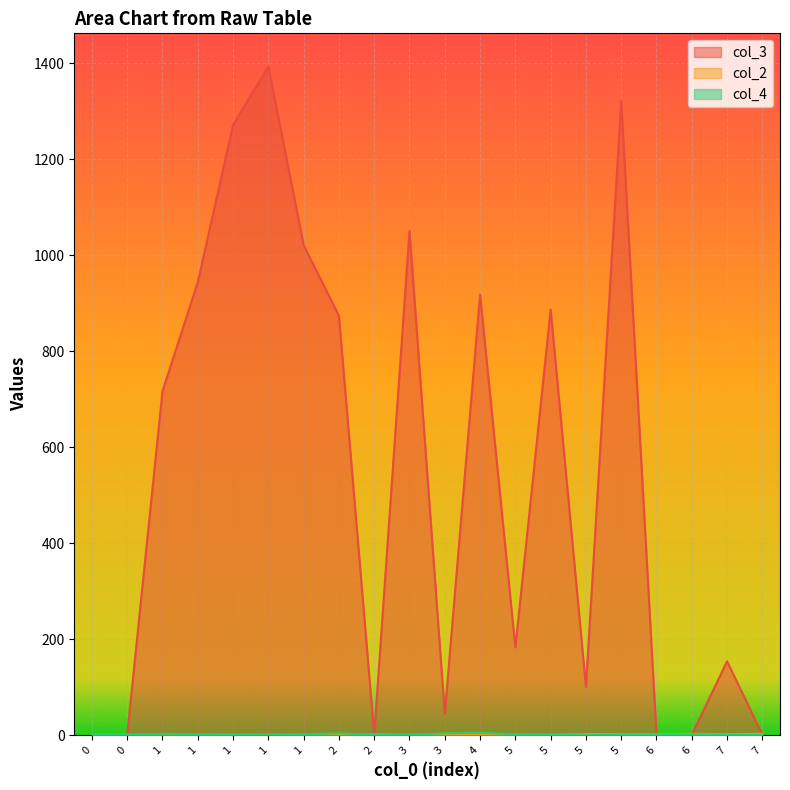

Which series has the largest total across all categories?

col_3